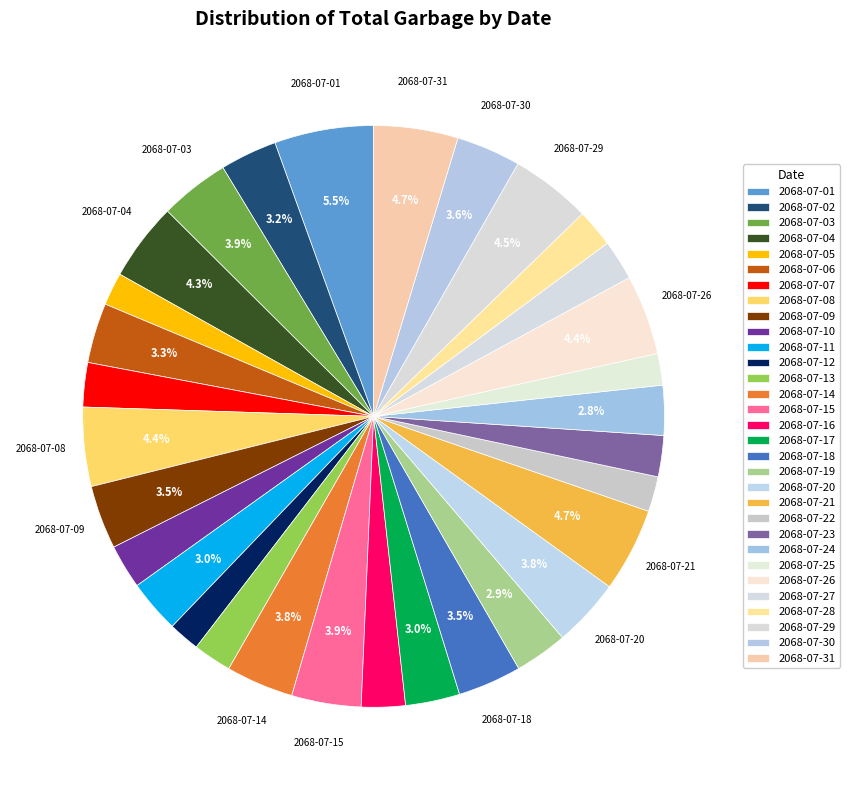

Count the number of slices in the pie.

31